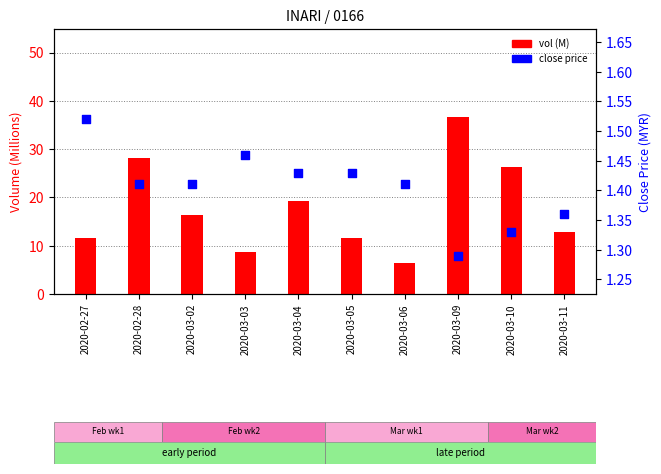

Which series reaches the minimum Y coordinate?

close price